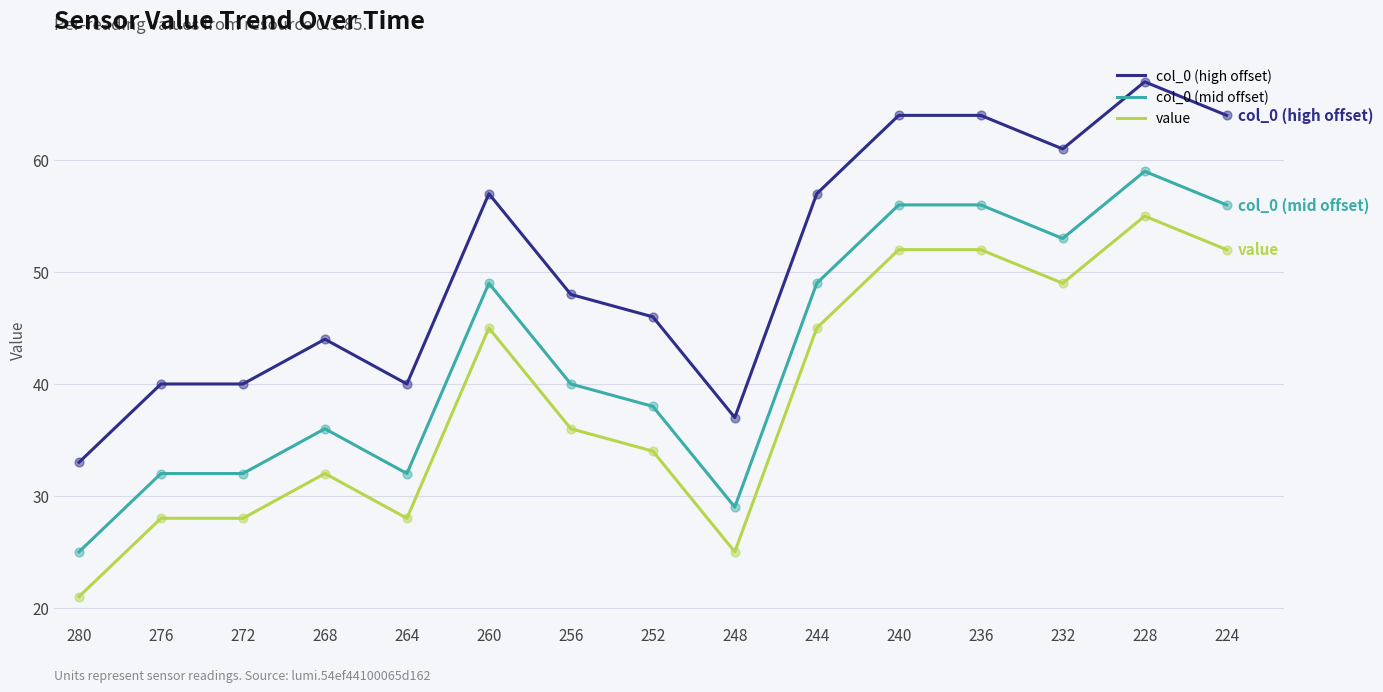

Is the value of col_0 (mid offset) at 252 greater than the value of value at 236?

No